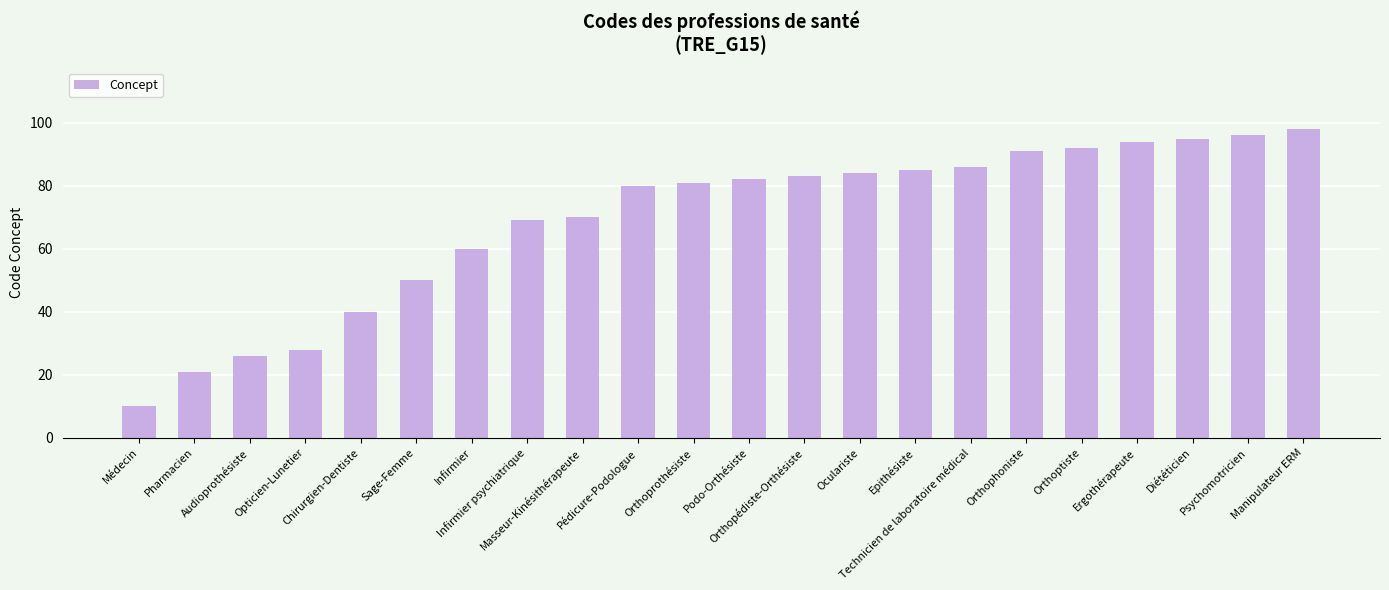

How many series are shown in this chart?

1